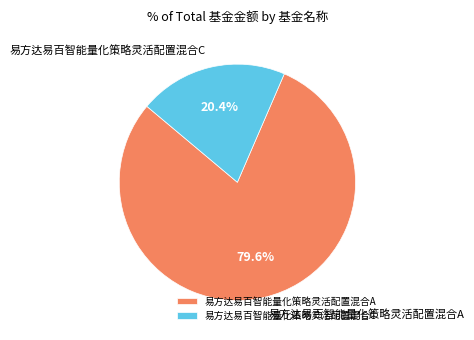

Between 易方达易百智能量化策略灵活配置混合A and 易方达易百智能量化策略灵活配置混合C, which is larger?

易方达易百智能量化策略灵活配置混合A